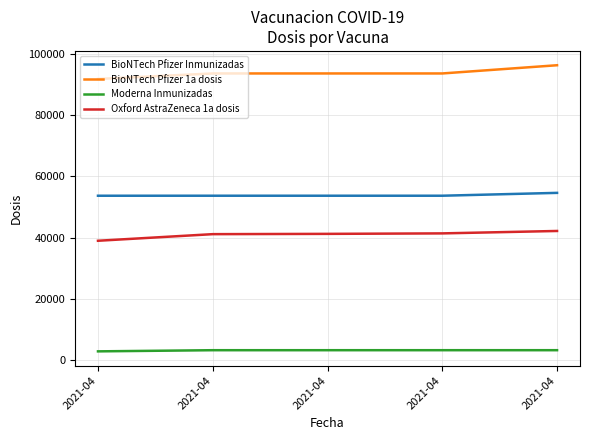

How many lines are shown in the chart?

4